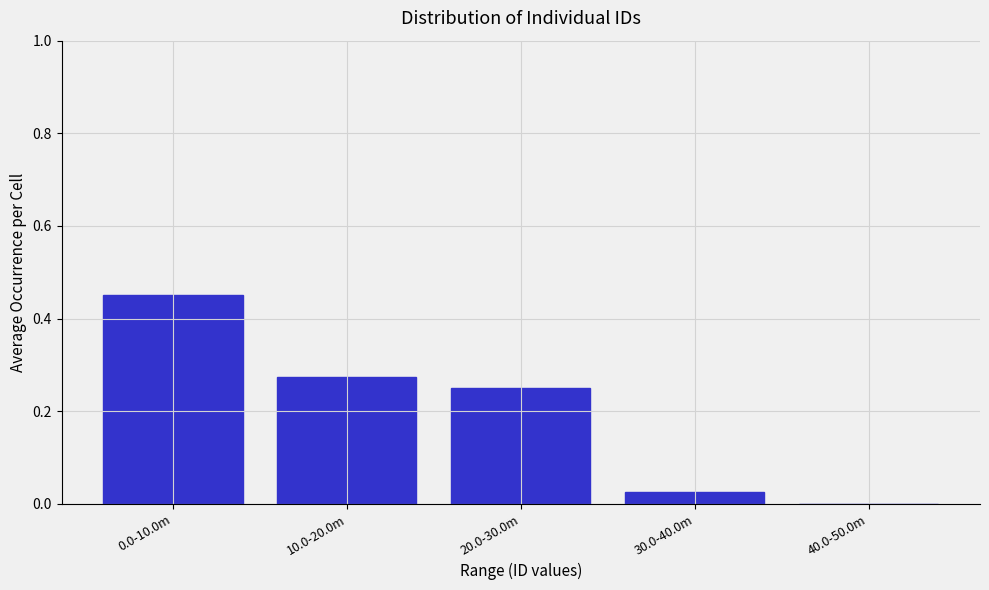

The value at 0.0-10.0m is 0.8. True or false?

False